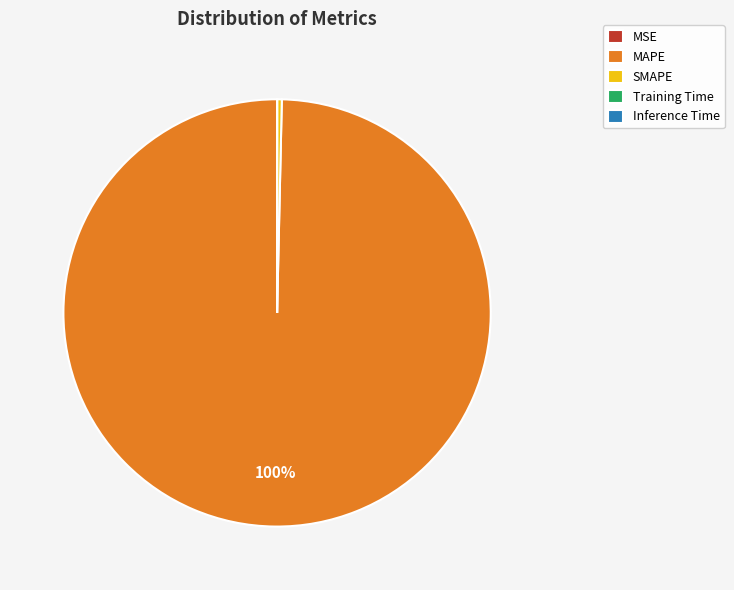

The MAPE slice represents 100% of the pie. True or false?

True